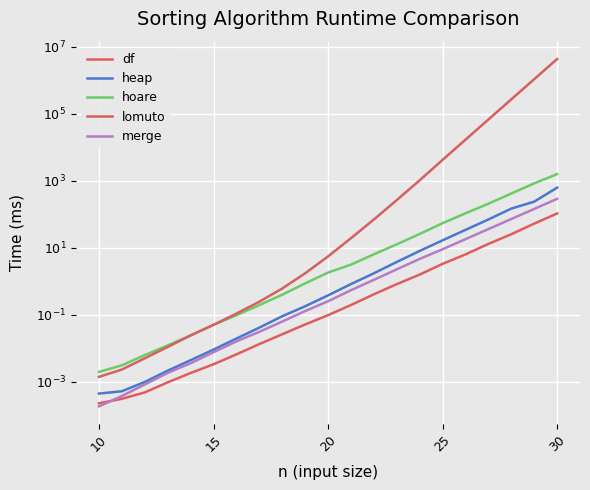

True or false: merge and df intersect in this chart.

True